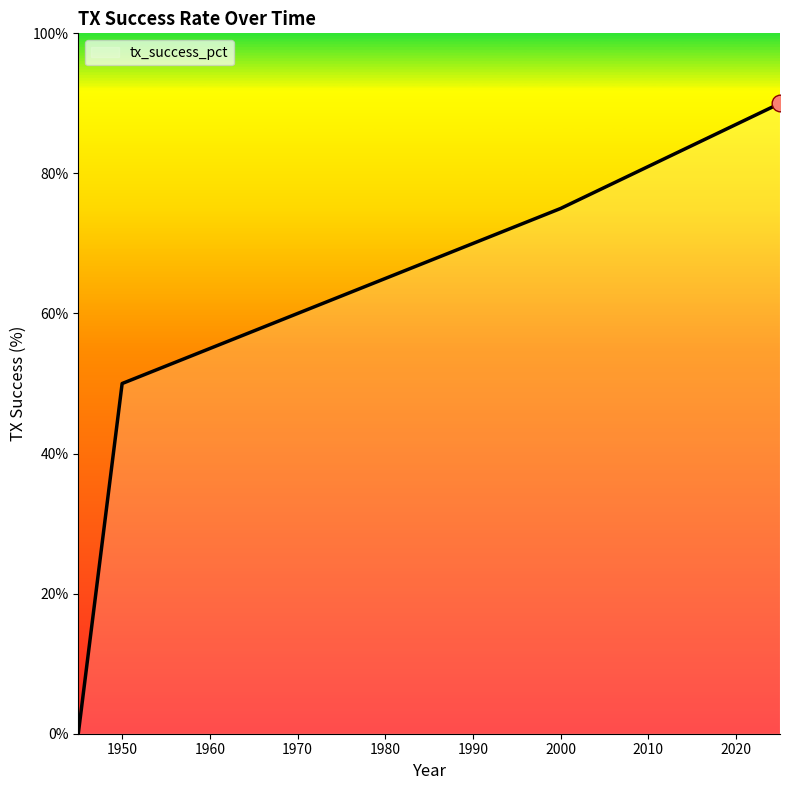

What is the difference between the maximum and minimum values?

90